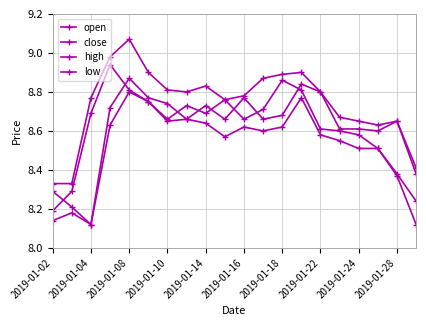

Reading left to right, what are all the values shown in this chart?

open: 8.3	8.2	8.1	8.7	8.9	8.8	8.7	8.7	8.7	8.7	8.8	8.7	8.7	8.8	8.8	8.6	8.6	8.6	8.7	8.4
close: 8.2	8.3	8.7	8.9	8.8	8.8	8.7	8.7	8.7	8.8	8.7	8.7	8.9	8.8	8.6	8.6	8.6	8.5	8.4	8.2
high: 8.3	8.3	8.8	9.0	9.1	8.9	8.8	8.8	8.8	8.8	8.8	8.9	8.9	8.9	8.8	8.7	8.7	8.6	8.7	8.4
low: 8.1	8.2	8.1	8.6	8.8	8.8	8.7	8.7	8.6	8.6	8.6	8.6	8.6	8.8	8.6	8.6	8.5	8.5	8.4	8.1